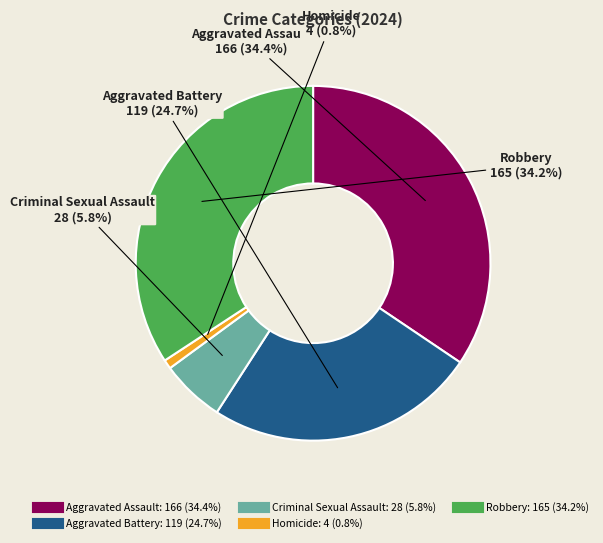

To the nearest percent, what is the combined percentage of Aggravated Assault and Aggravated Battery?

59%